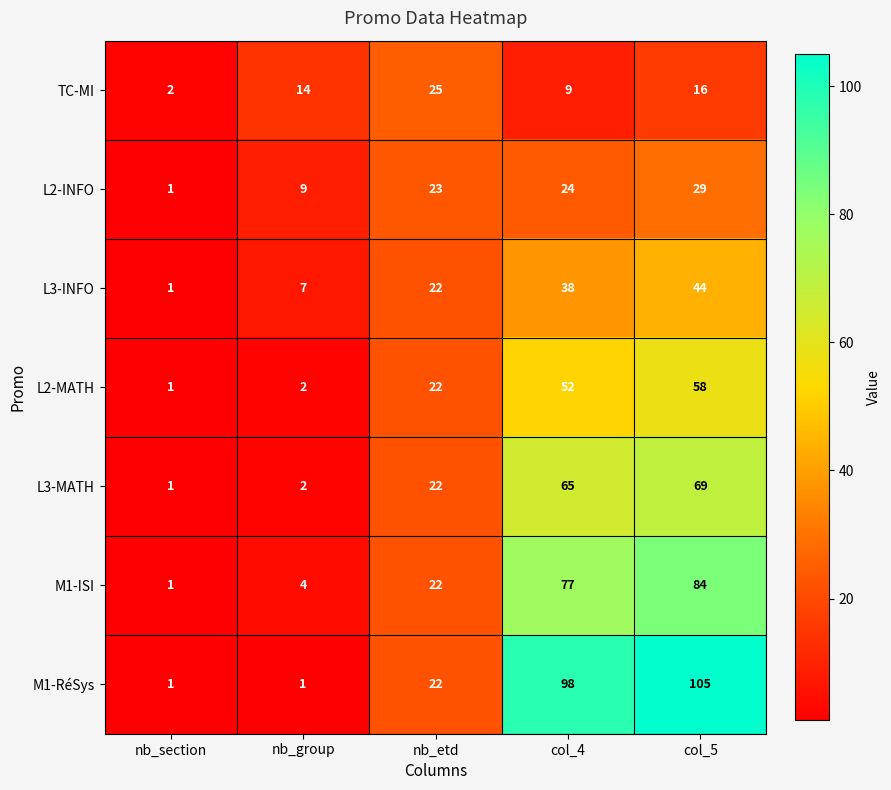

At how many categories does at least one series exceed 77?

2